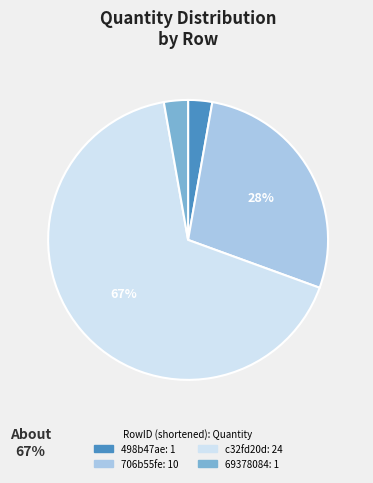

Which category has the biggest portion of the pie?

c32fd20d